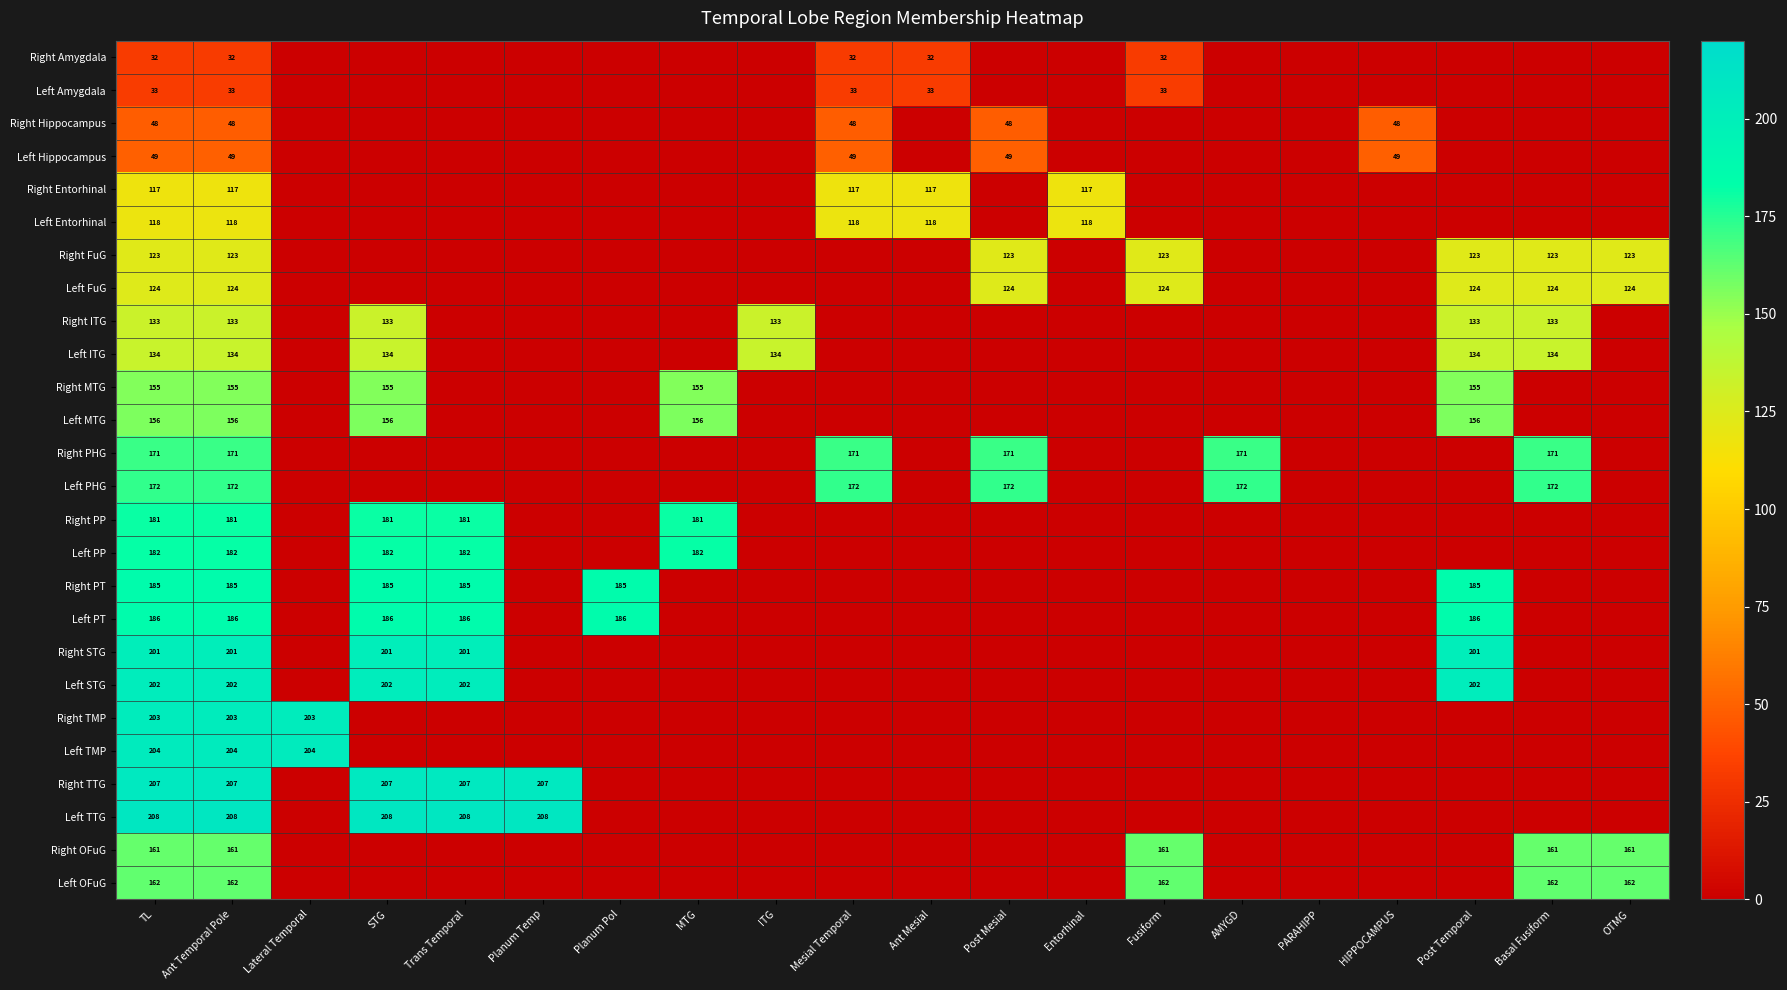

Is it true that Left MTG equals 43 at Ant Temporal Pole?

False